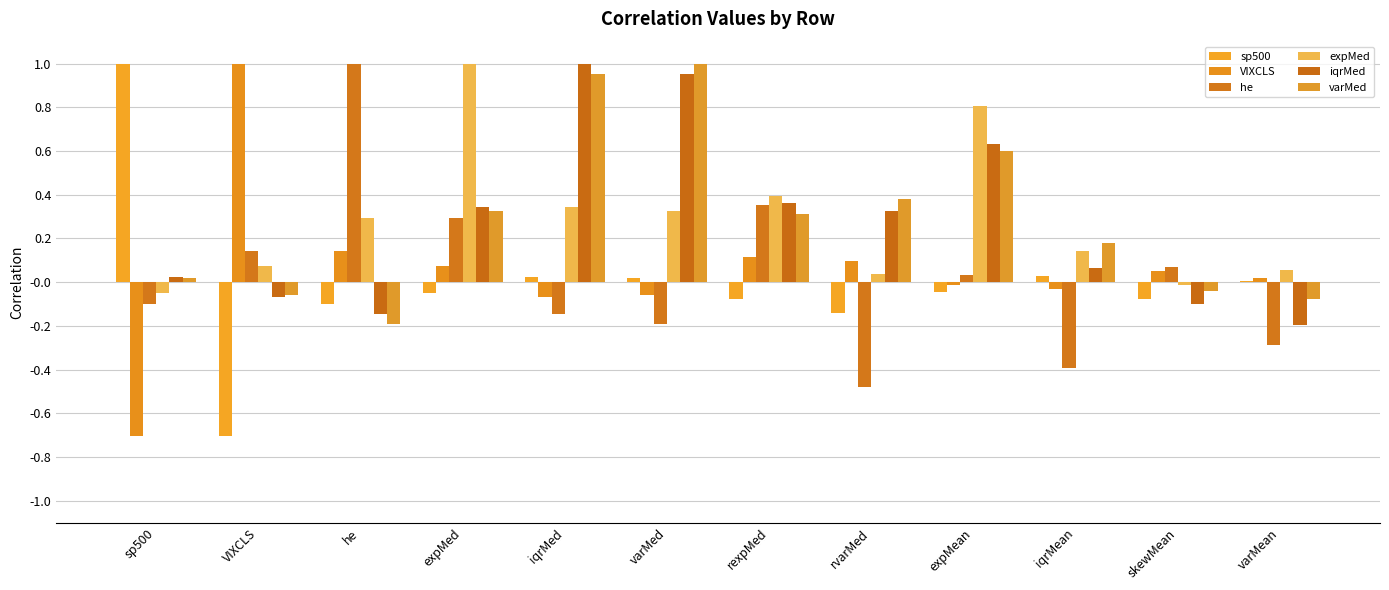

Reading left to right, transcribe all the data shown in this chart.

sp500: 1.0	-0.7	-0.1	-0.0	0.0	0.0	-0.1	-0.1	-0.0	0.0	-0.1	0.0
VIXCLS: -0.7	1.0	0.1	0.1	-0.1	-0.1	0.1	0.1	-0.0	-0.0	0.0	0.0
he: -0.1	0.1	1.0	0.3	-0.1	-0.2	0.4	-0.5	0.0	-0.4	0.1	-0.3
expMed: -0.0	0.1	0.3	1.0	0.3	0.3	0.4	0.0	0.8	0.1	-0.0	0.1
iqrMed: 0.0	-0.1	-0.1	0.3	1.0	1.0	0.4	0.3	0.6	0.1	-0.1	-0.2
varMed: 0.0	-0.1	-0.2	0.3	1.0	1.0	0.3	0.4	0.6	0.2	-0.0	-0.1